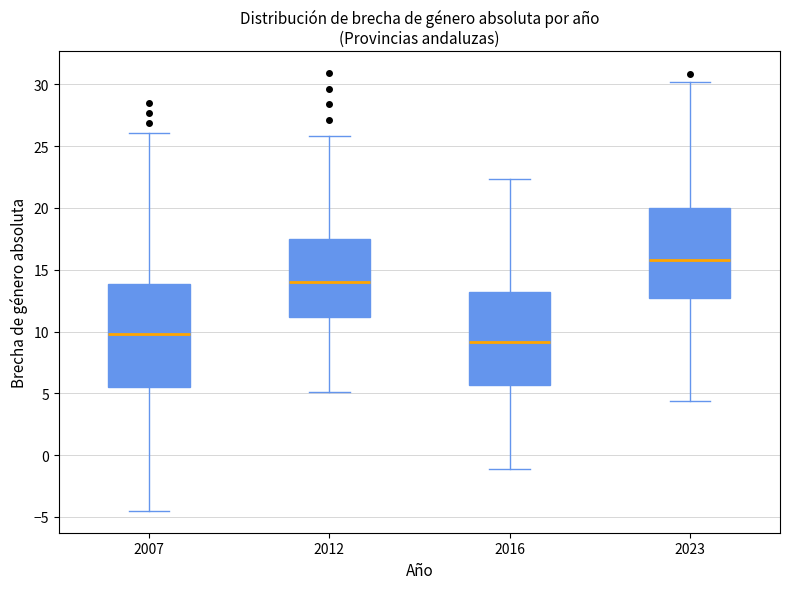

Reading left to right, read every box against the y-axis: the position of its median line, the range the box covers, and the ends of its whiskers. The values are not printed on the chart, so give them approximately, as read against the axis.

2007: median 10.0, box 5.5 to 14.0, whiskers -4.5 to 26.0
2012: median 14.0, box 11.0 to 17.5, whiskers 5.0 to 26.0
2016: median 9.0, box 5.5 to 13.0, whiskers -1.0 to 22.5
2023: median 16.0, box 12.5 to 20.0, whiskers 4.5 to 30.0